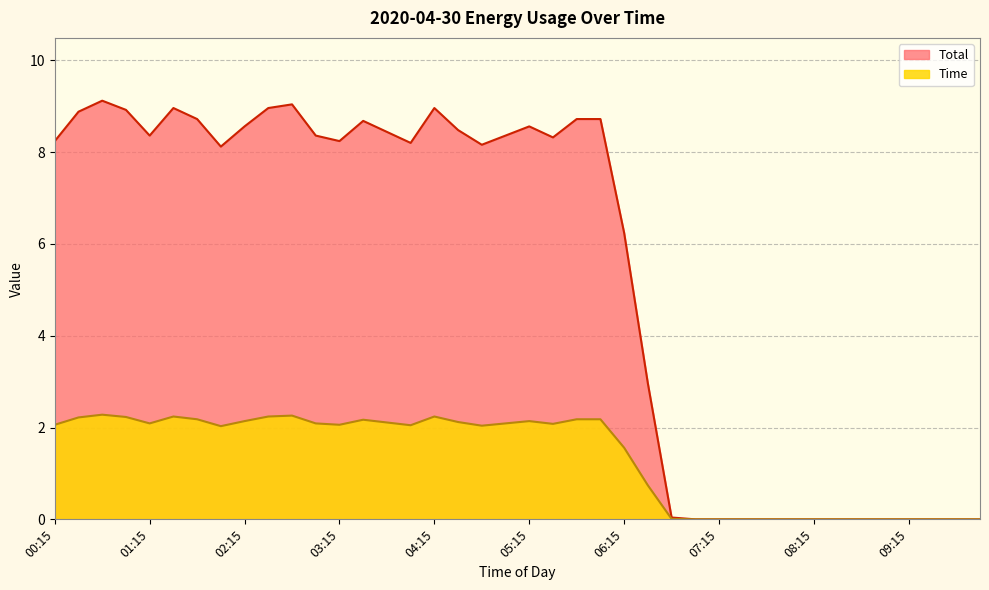

What is the label of the 25th point from the left?

06:15